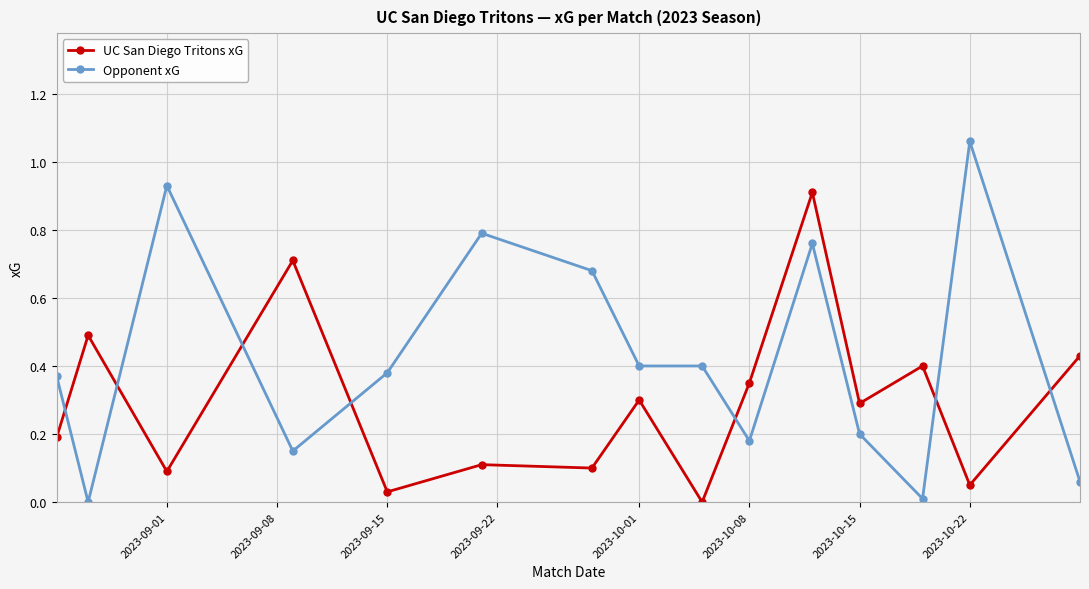

What is the sum of all UC San Diego Tritons xG values?

4.5